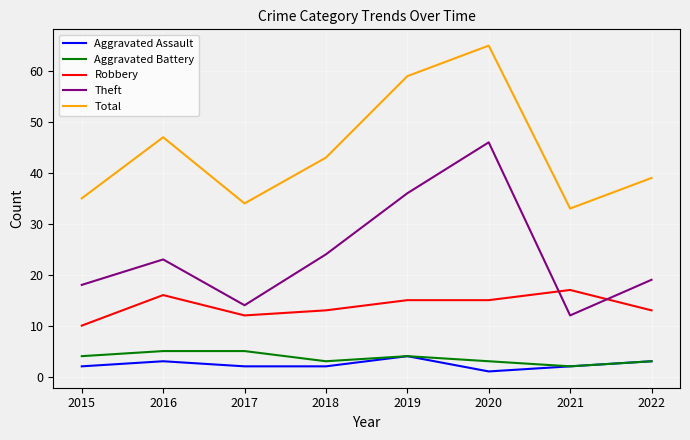

Which series changed the most between 2017 and 2020?

Theft